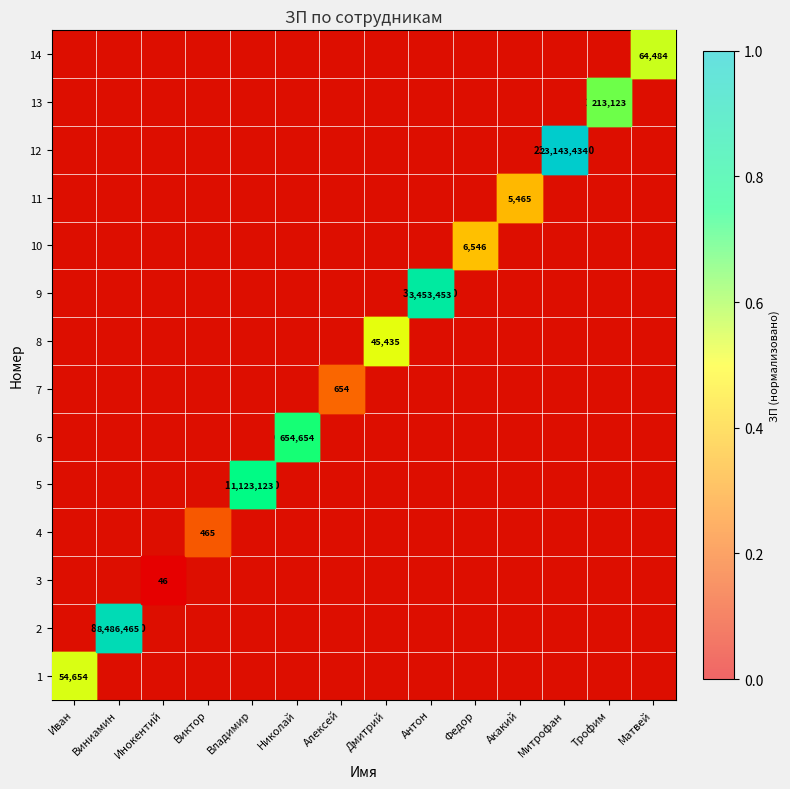

True or false: 5 has a value of 0.1 at Трофим.

False